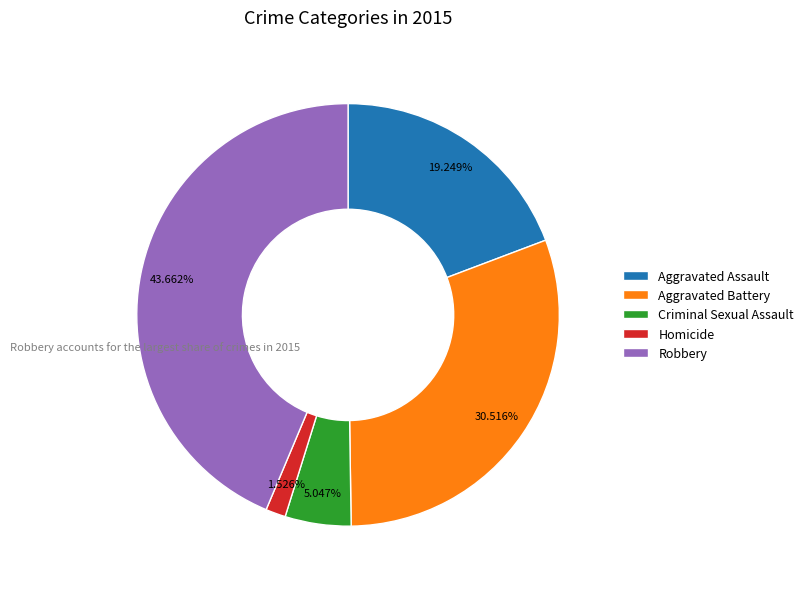

Combined, what portion of the pie is Aggravated Assault and Aggravated Battery?

49.8%